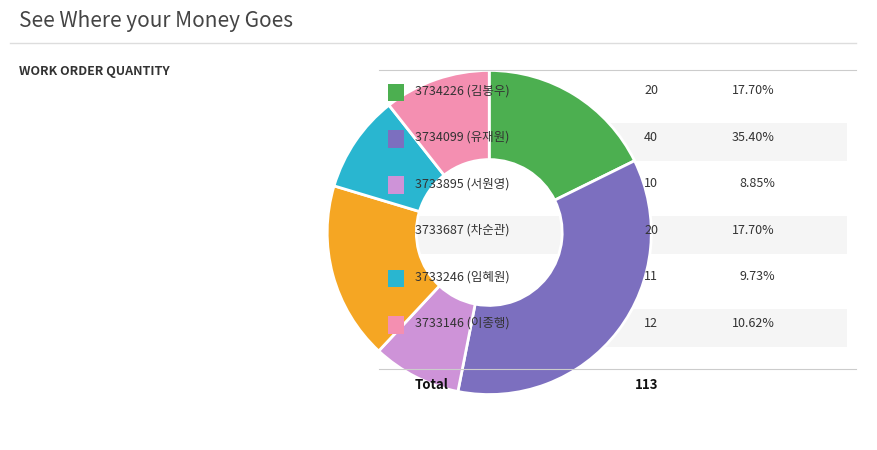

How many slices are in this pie chart?

6